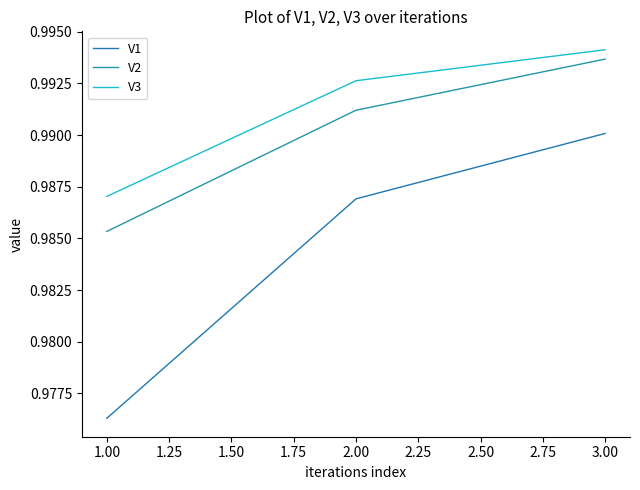

What is the value of the V3 point at the 1st from the left?

1.0